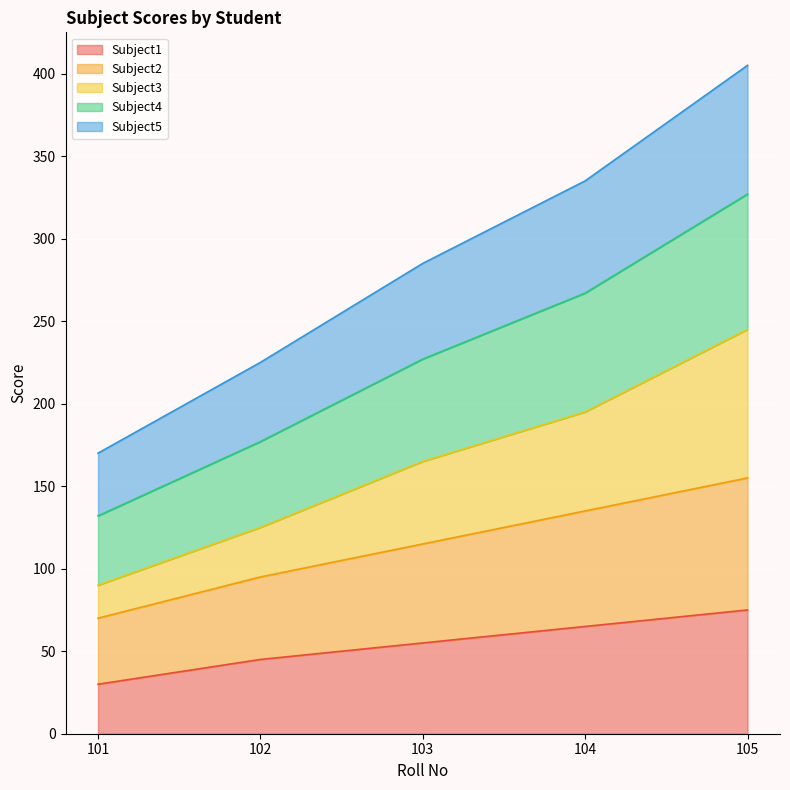

What is the highest value of the Subject1 series?

75